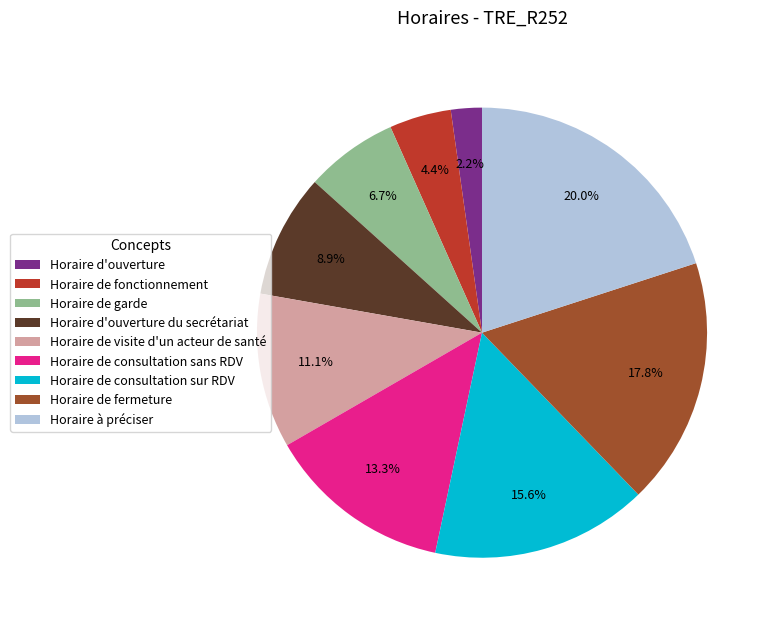

Between Horaire de fermeture and Horaire de consultation sur RDV, which is larger?

Horaire de fermeture